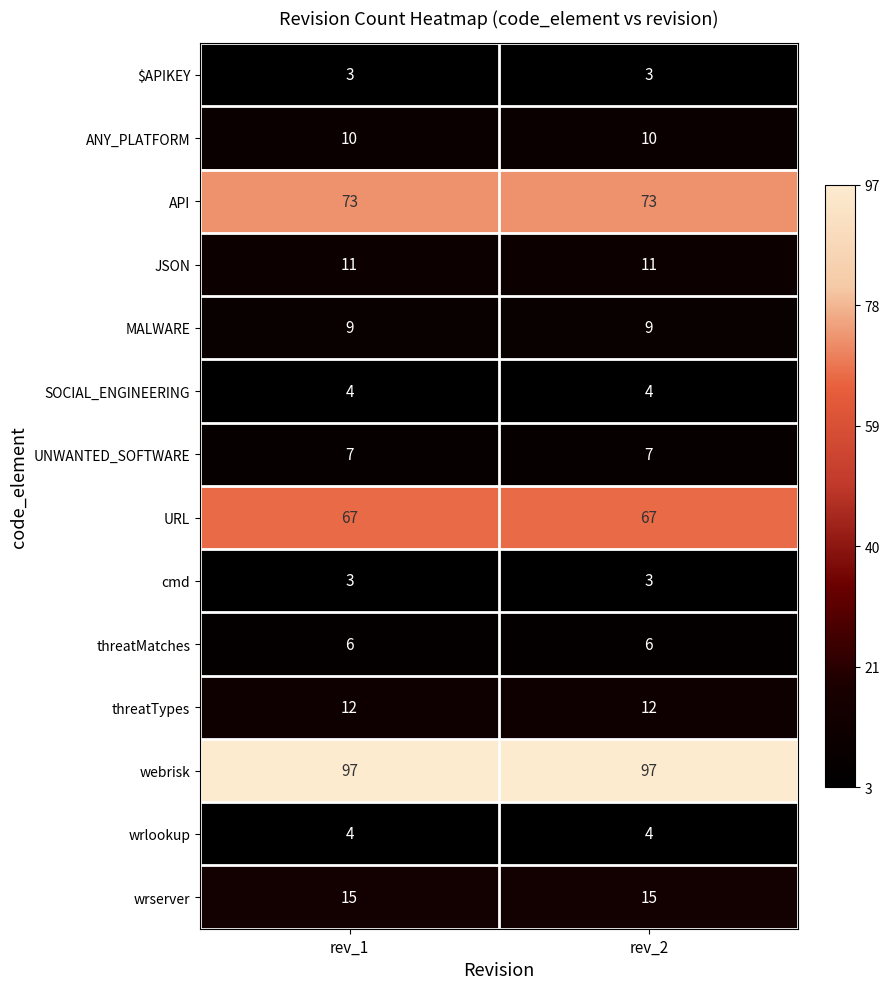

Is the value of JSON at rev_1 greater than the value of API at rev_2?

No